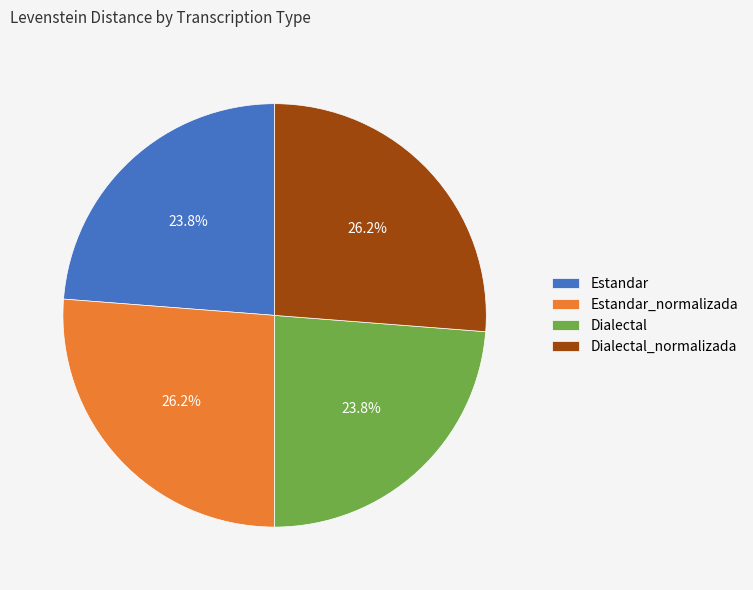

Between Dialectal_normalizada and Estandar, which is larger?

Dialectal_normalizada